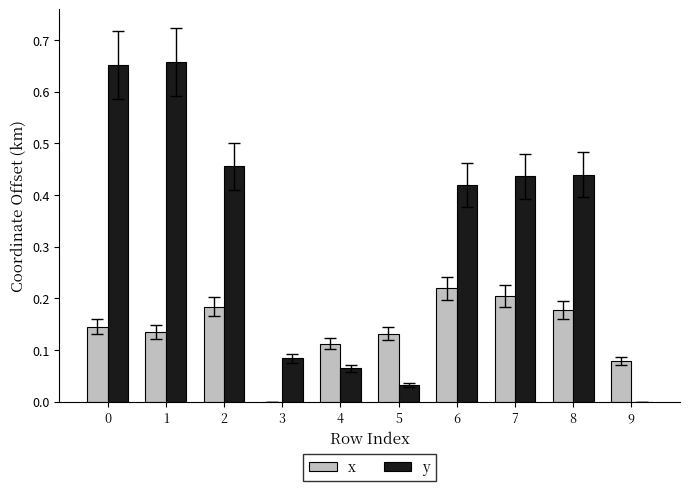

Which series changed the most between 8 and 9?

y